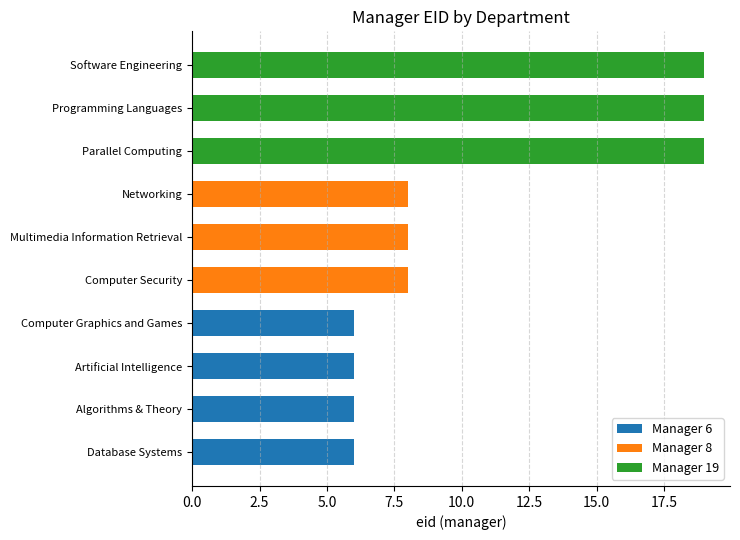

Reading top to bottom, extract all data points from this chart.

Software Engineering=19	Programming Languages=19	Parallel Computing=19	Networking=8	Multimedia Information Retrieval=8	Computer Security=8	Computer Graphics and Games=6	Artificial Intelligence=6	Algorithms & Theory=6	Database Systems=6